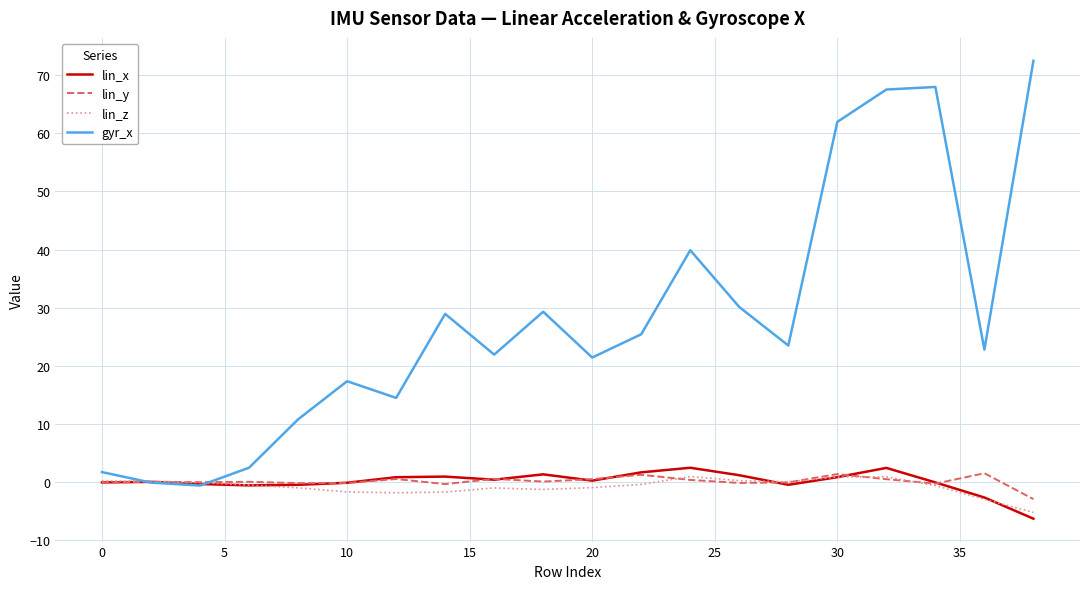

Which series has the largest total across all categories?

gyr_x